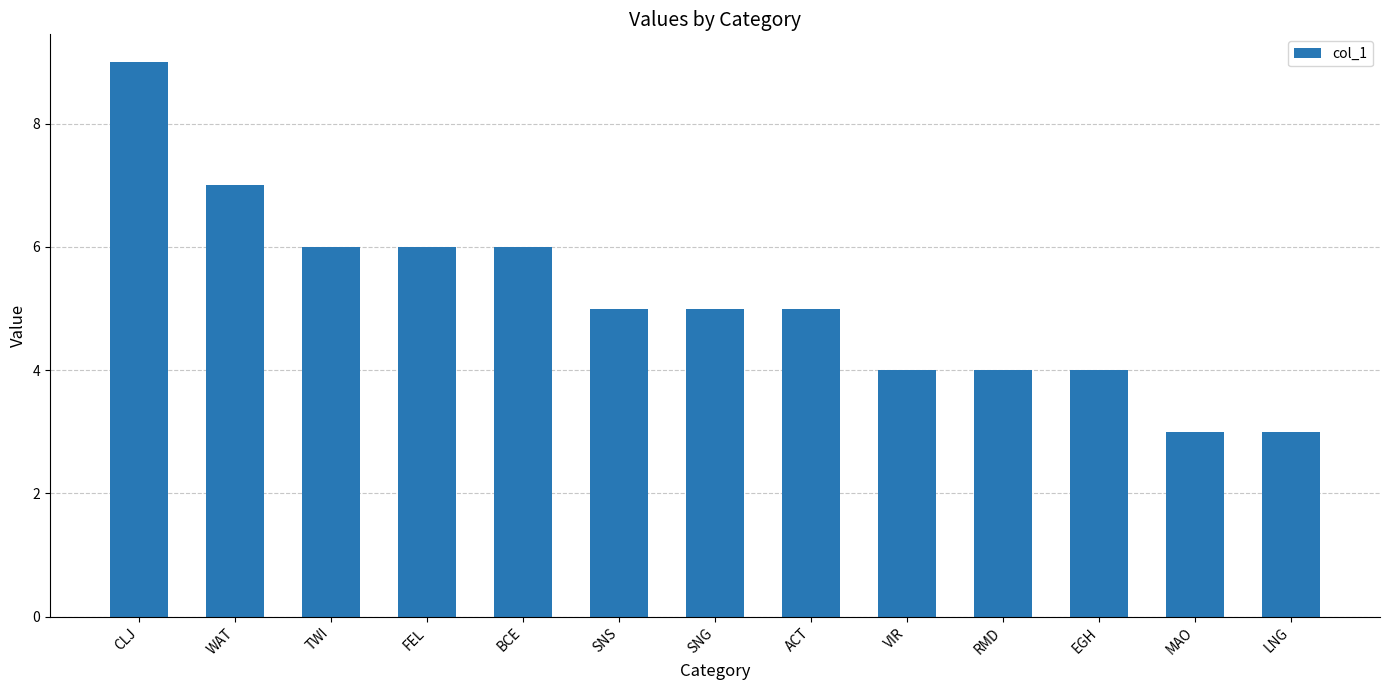

What is the maximum value shown in the chart?

9